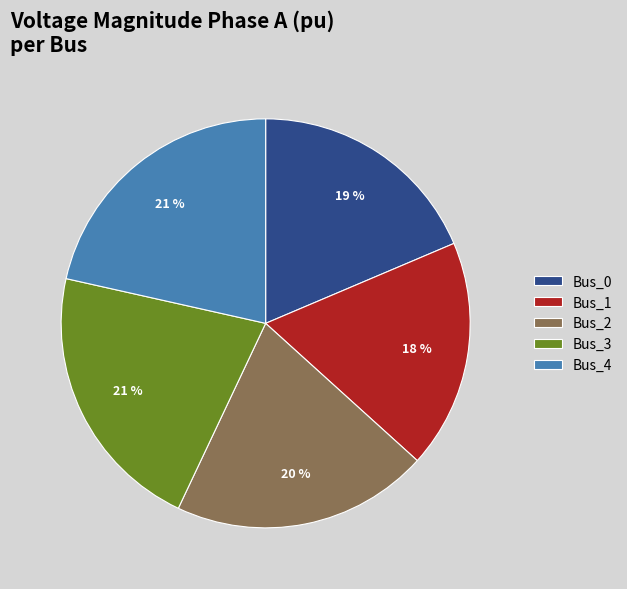

The Bus_4 slice represents 21% of the pie. True or false?

True